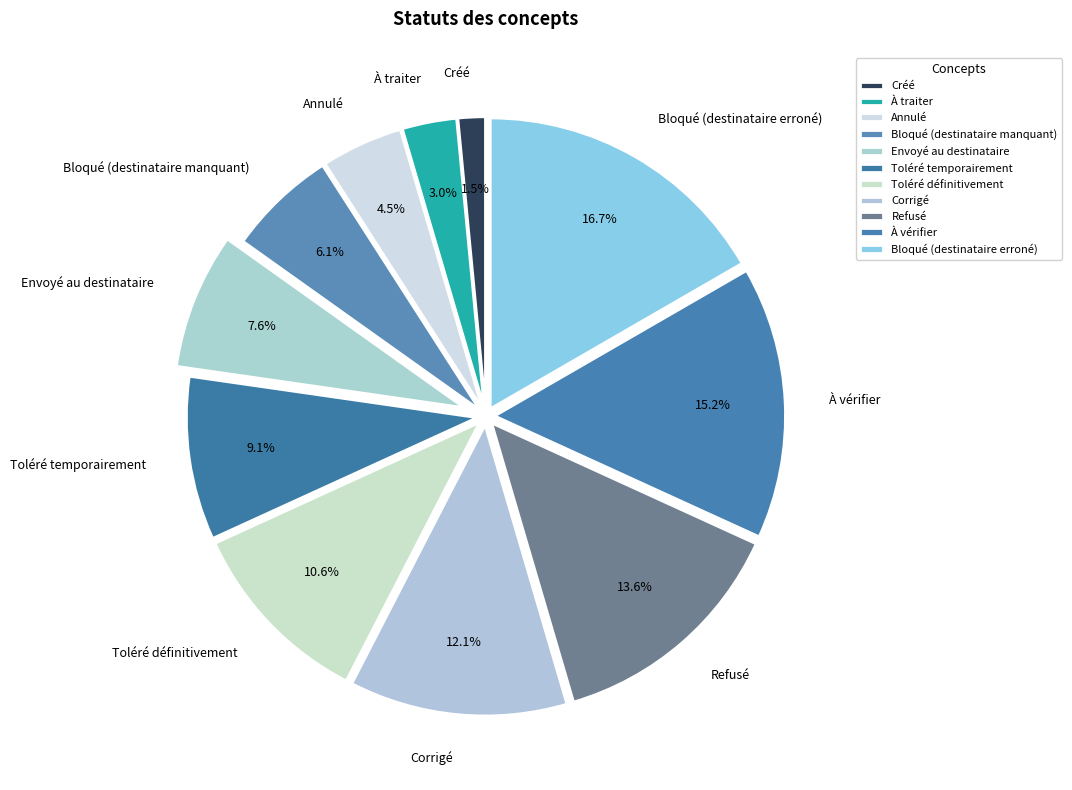

How many segments does this pie chart have?

11